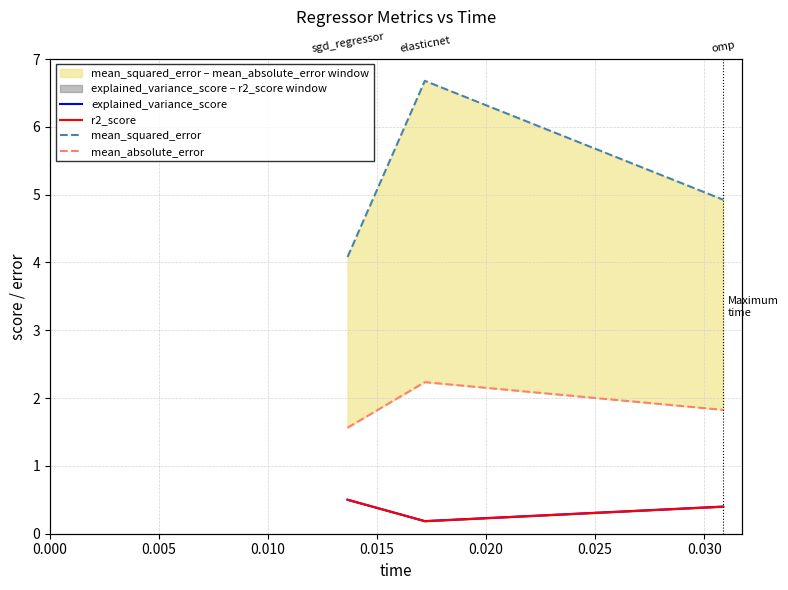

What is the minimum value for mean_squared_error?

4.1